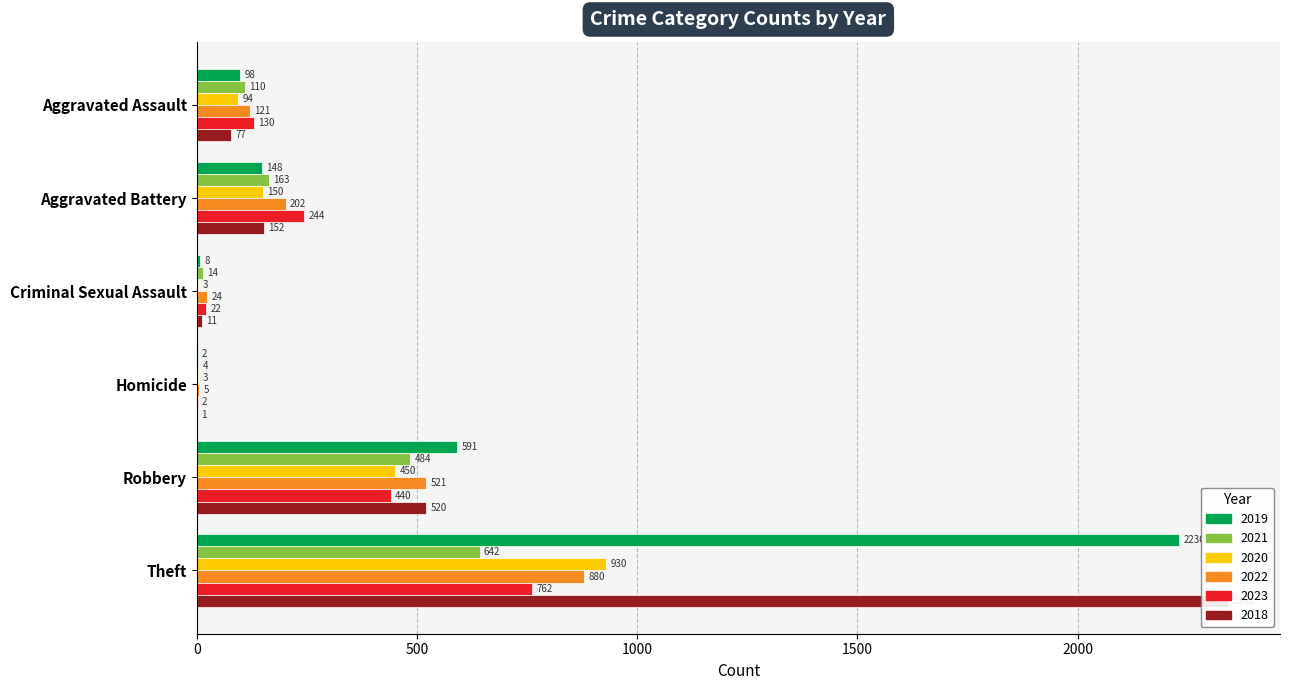

What is the total value across all series at Homicide?

17